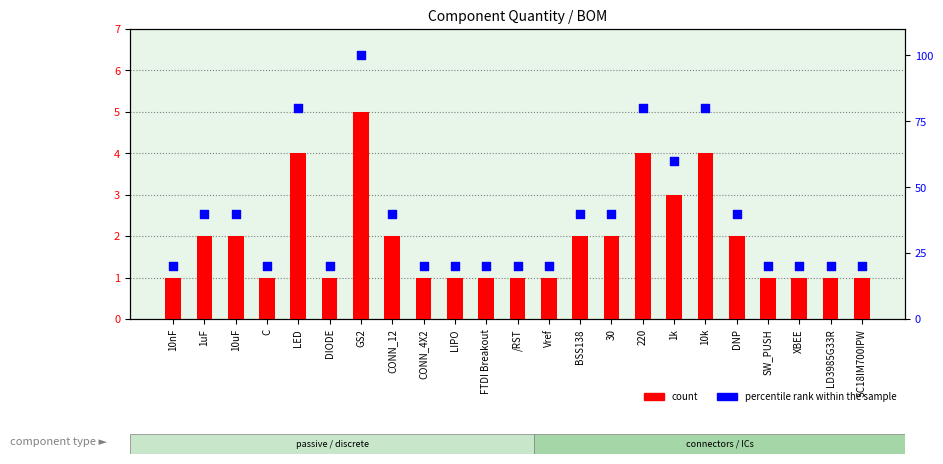

At how many categories does at least one series exceed 1?

23